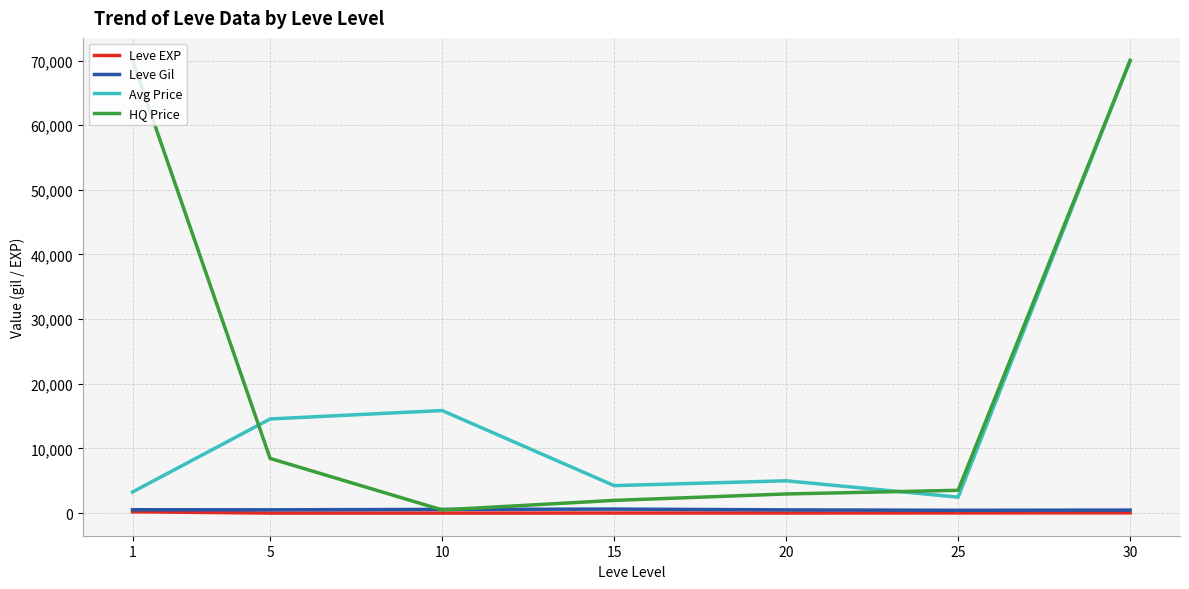

What is the sum of the HQ Price values at 15 and 1?

71967.8